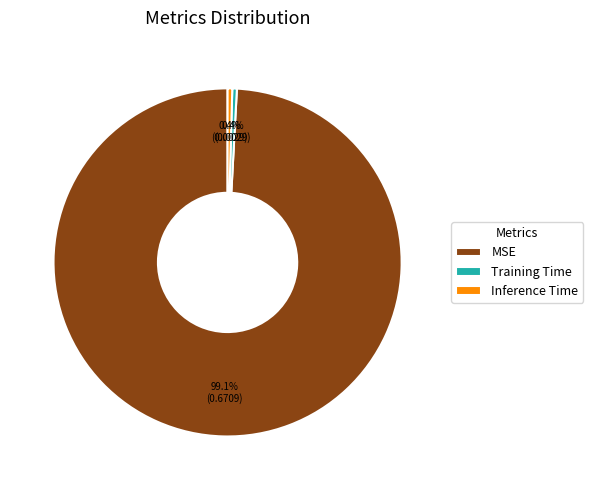

Which category has the biggest portion of the pie?

MSE